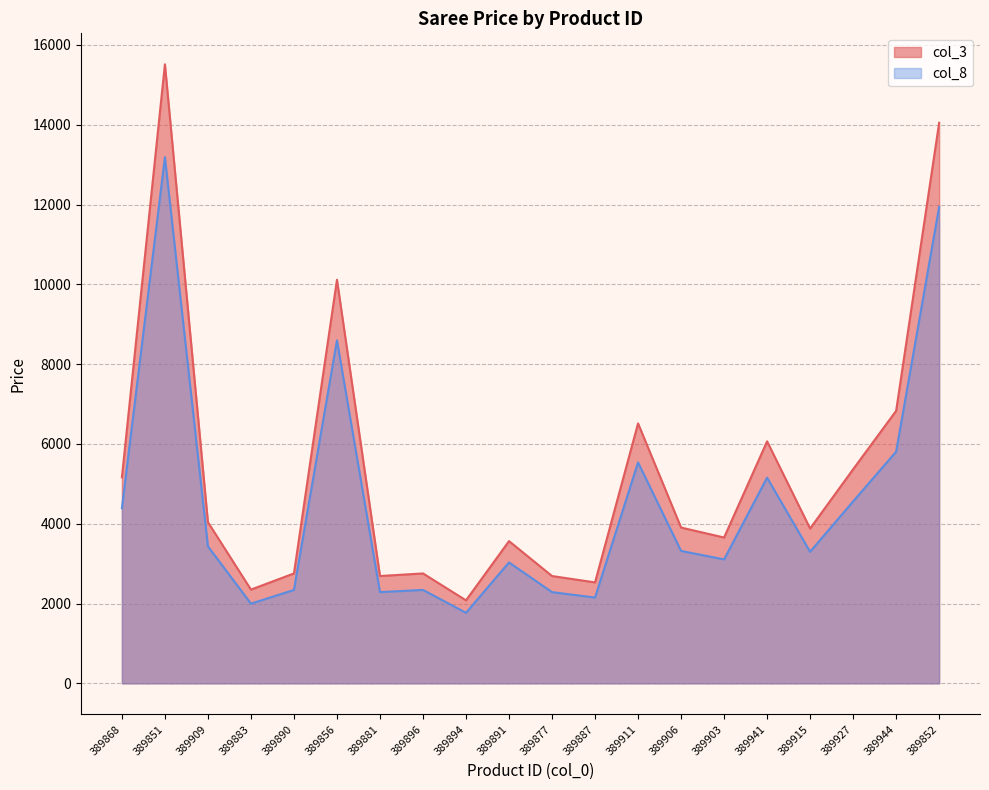

In col_3, how many points are higher than both neighbors (excluding endpoints)?

6